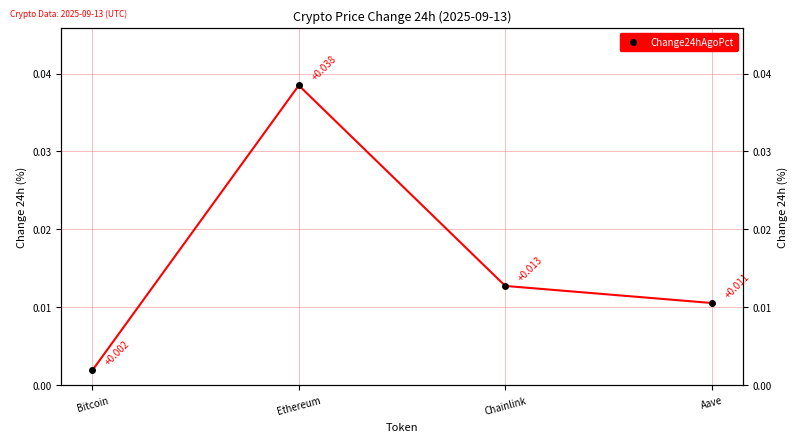

Is this an area chart (filled region under the line)?

No